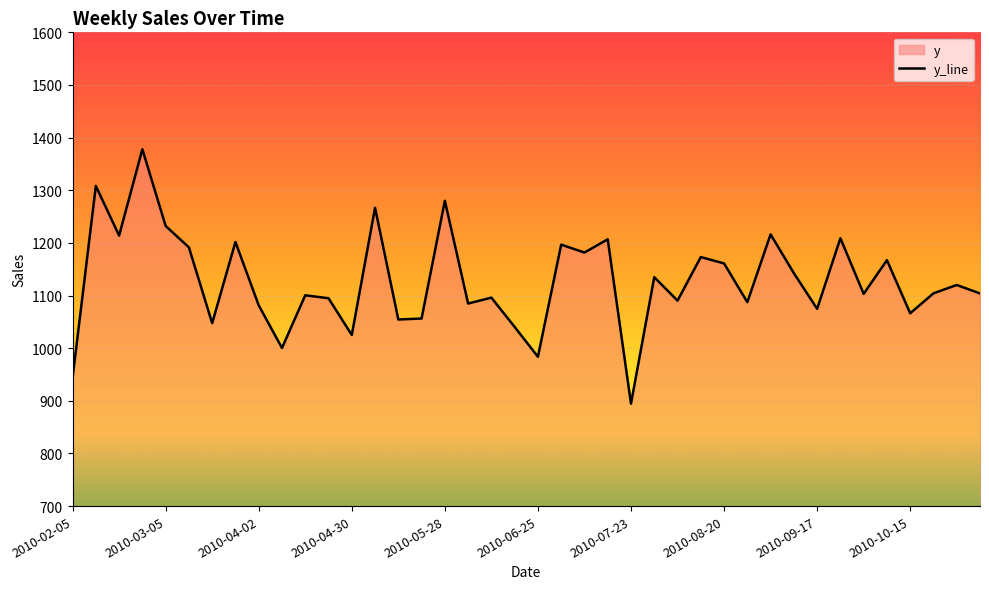

What is the difference between the values at 2010-02-26 and 2010-02-19?

164.0